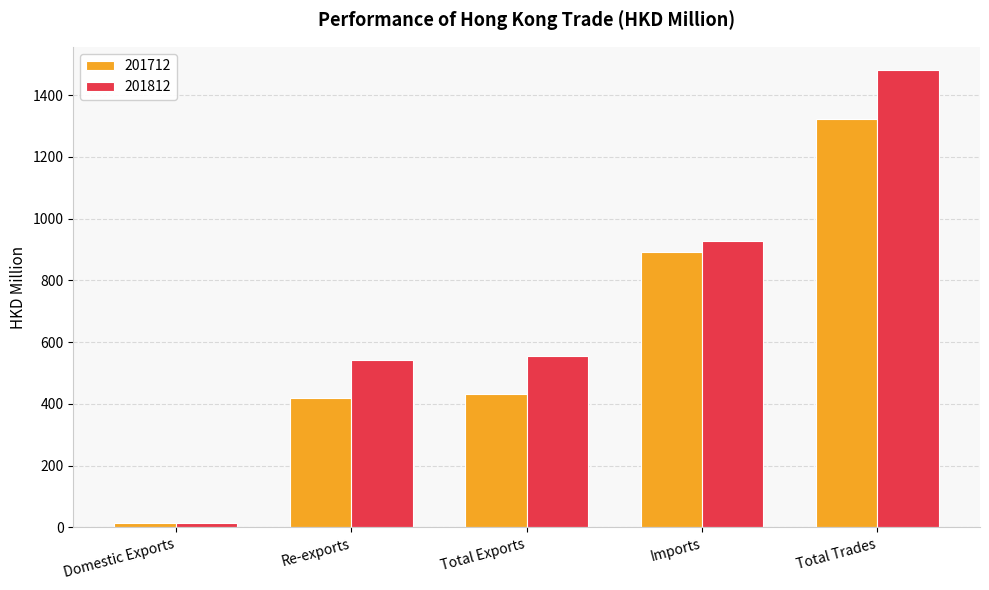

Rank the series by their maximum value, from lowest to highest.

201712, 201812